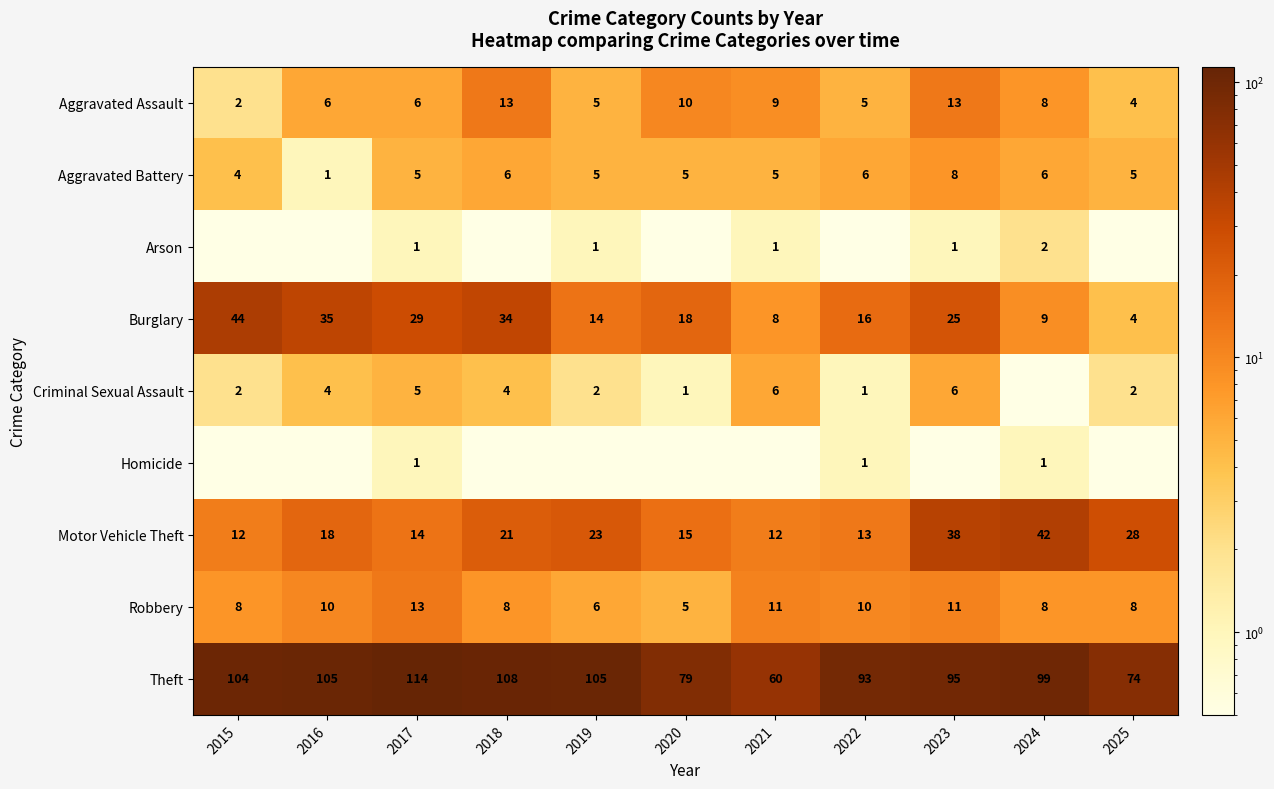

The Aggravated Battery series shows 8.4 at 2020. True or false?

False